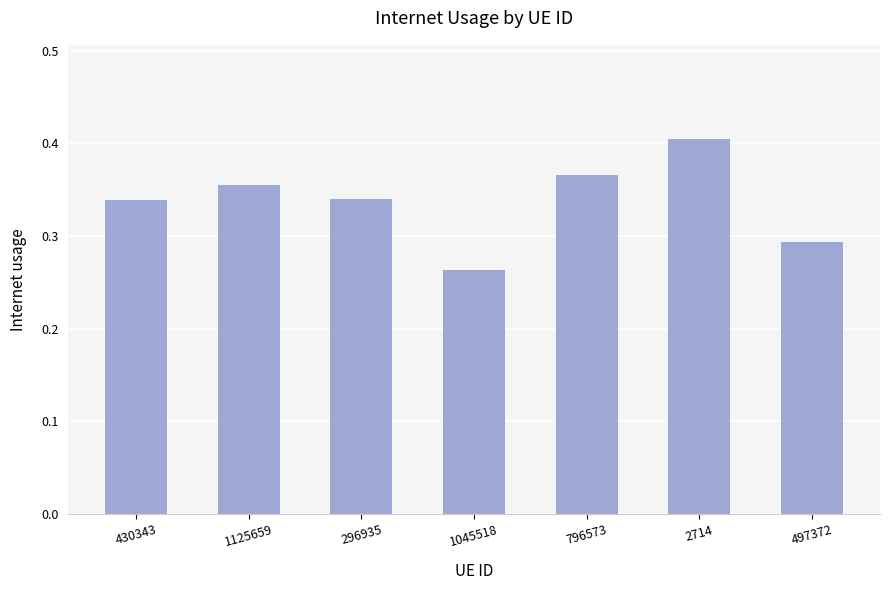

Between 497372 and 430343, which is larger?

430343